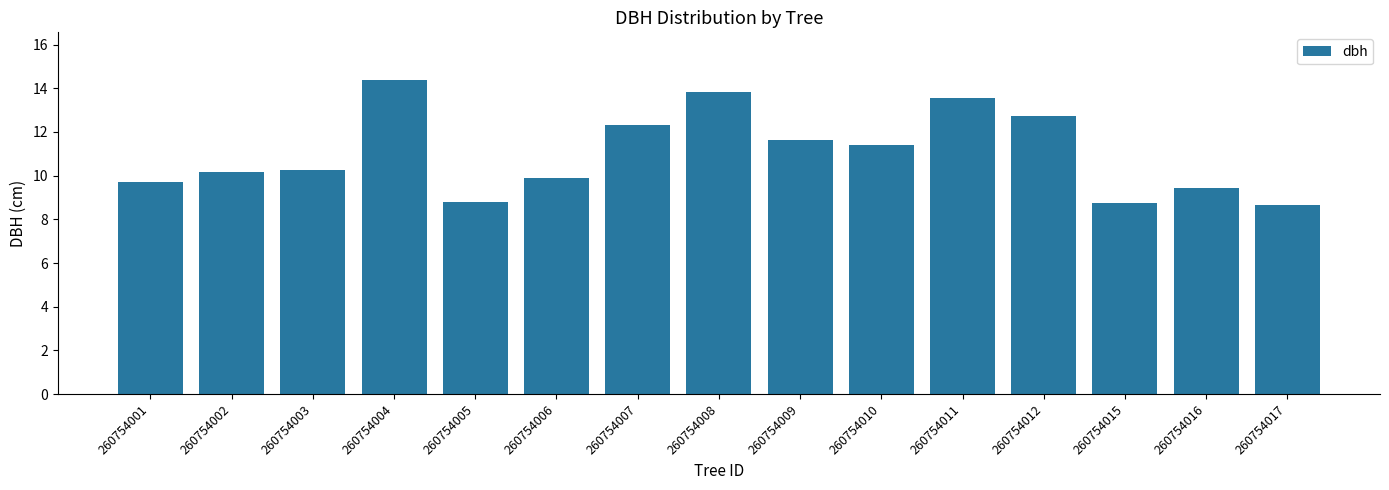

What is the smallest value displayed?

8.7